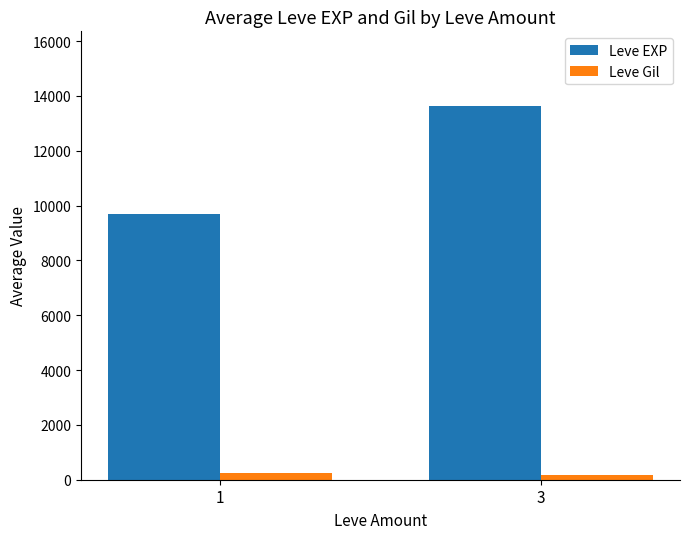

How many data points in Leve EXP are less than 13627?

1